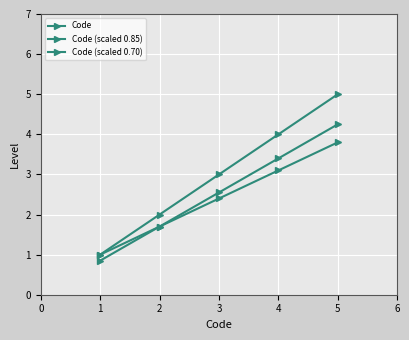

How many data points in Code (scaled 0.70) are above 2?

3